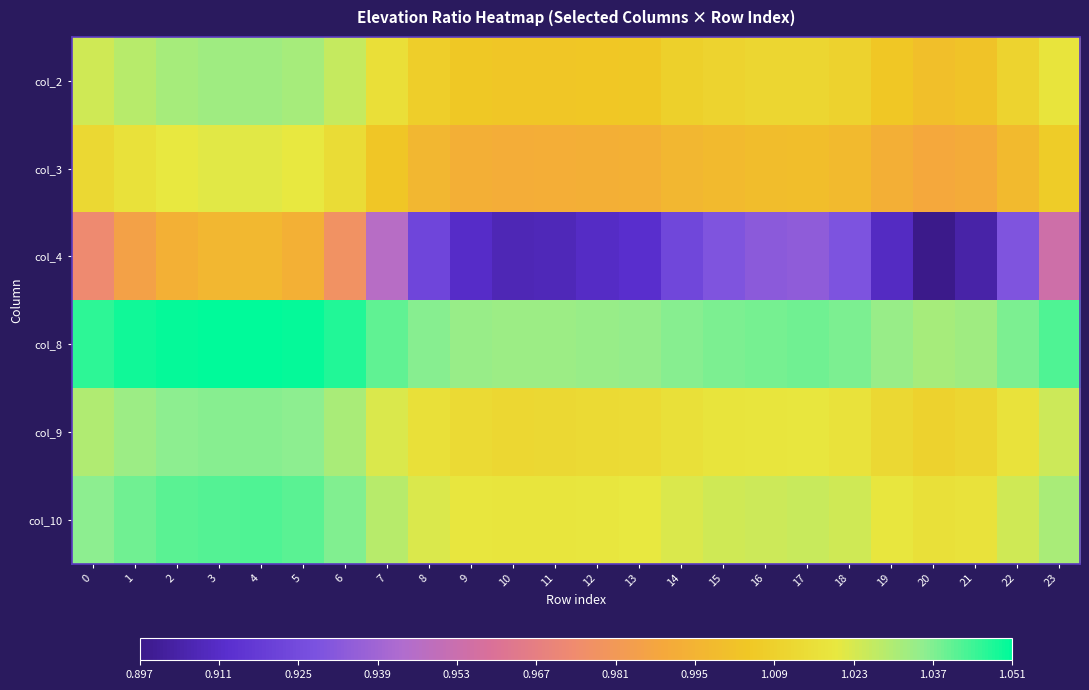

How many distinct data groups are displayed?

6